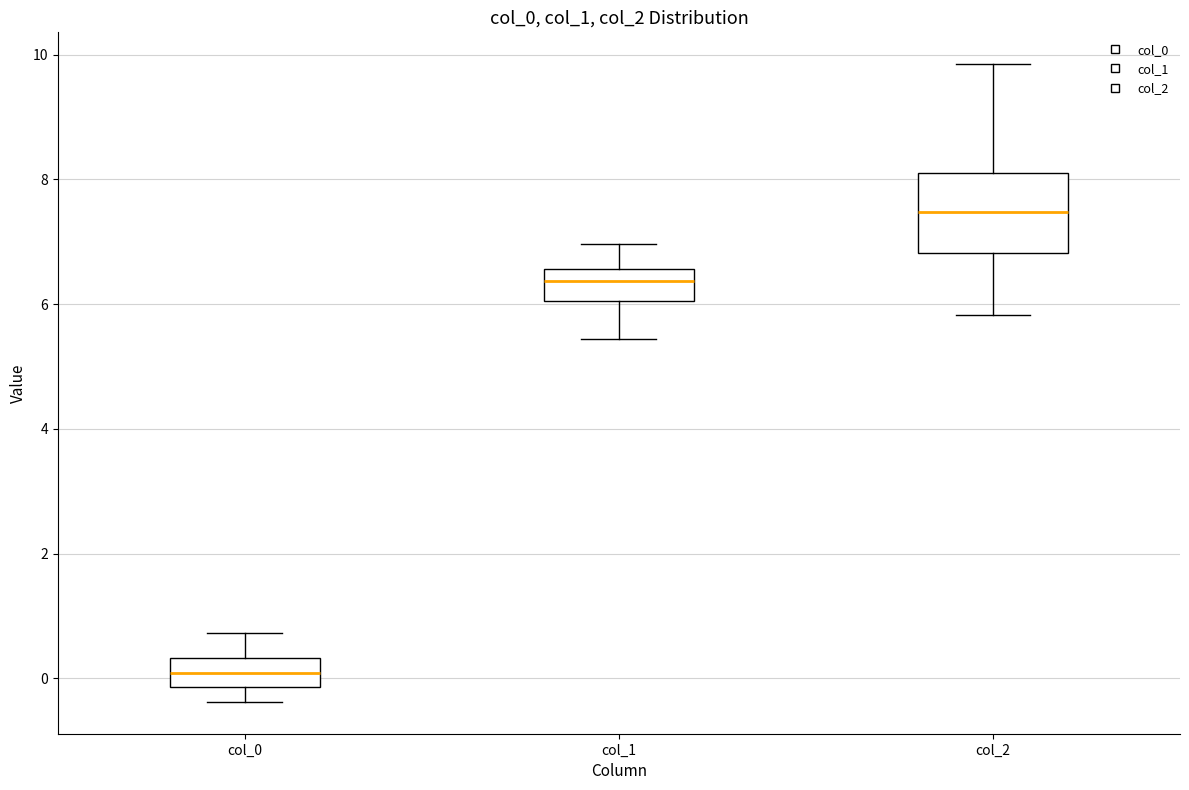

Where does the upper whisker of the box for col_1 end on the y-axis? The values are not printed on the chart, so give them approximately, as read against the axis.

7.0